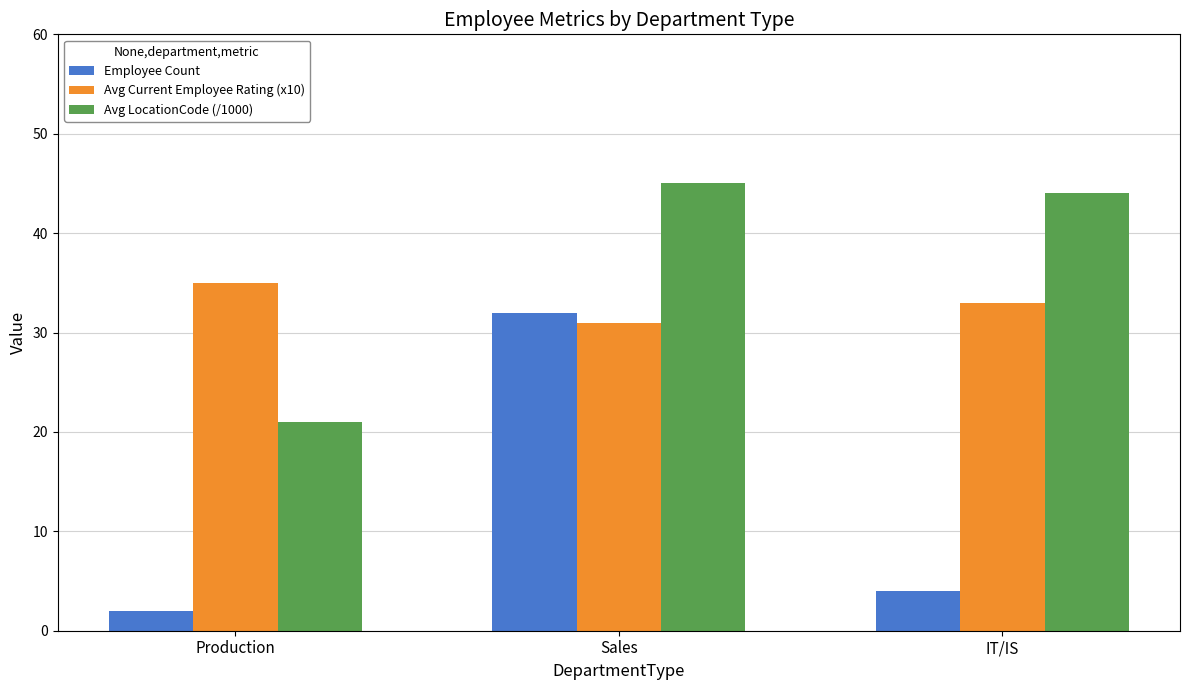

The value of Avg Current Employee Rating (x10) at IT/IS is 33. True or false?

True